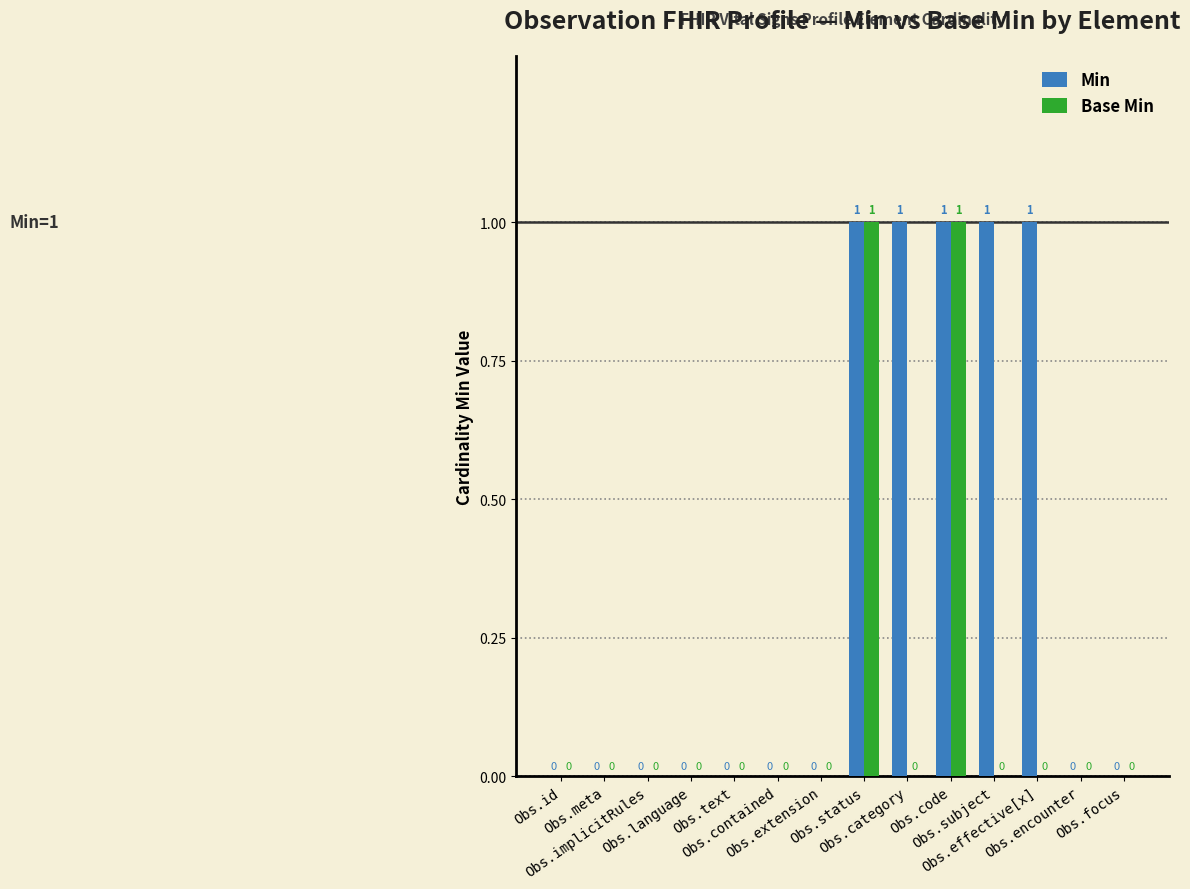

How many Min values are between 0 and 1?

14